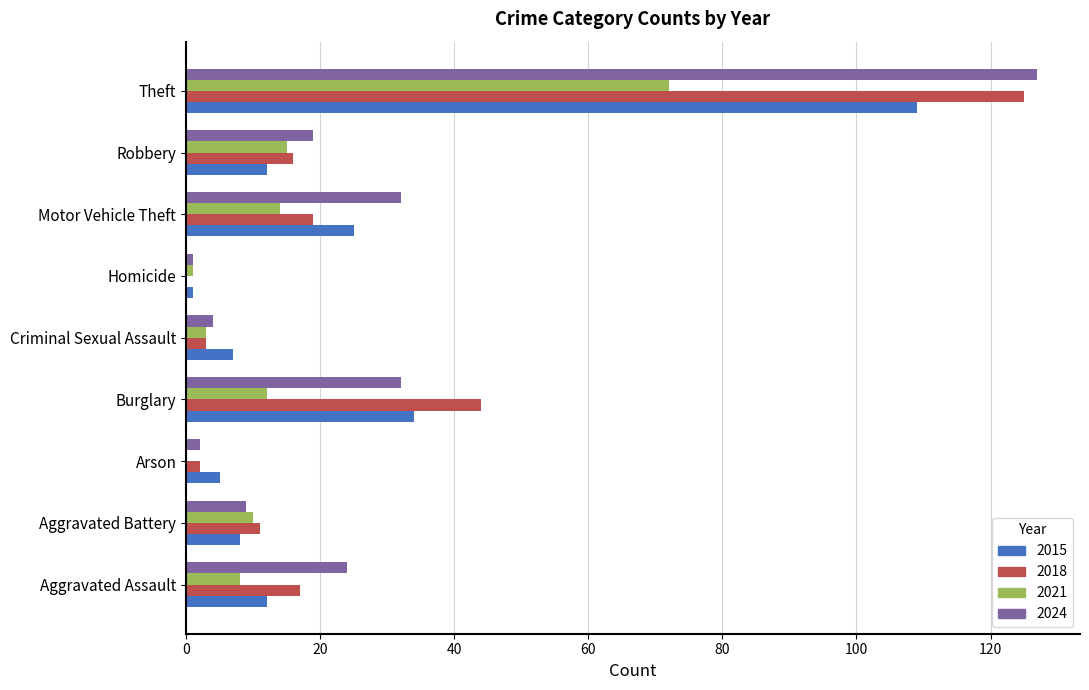

Read the 2021 value at Robbery.

15